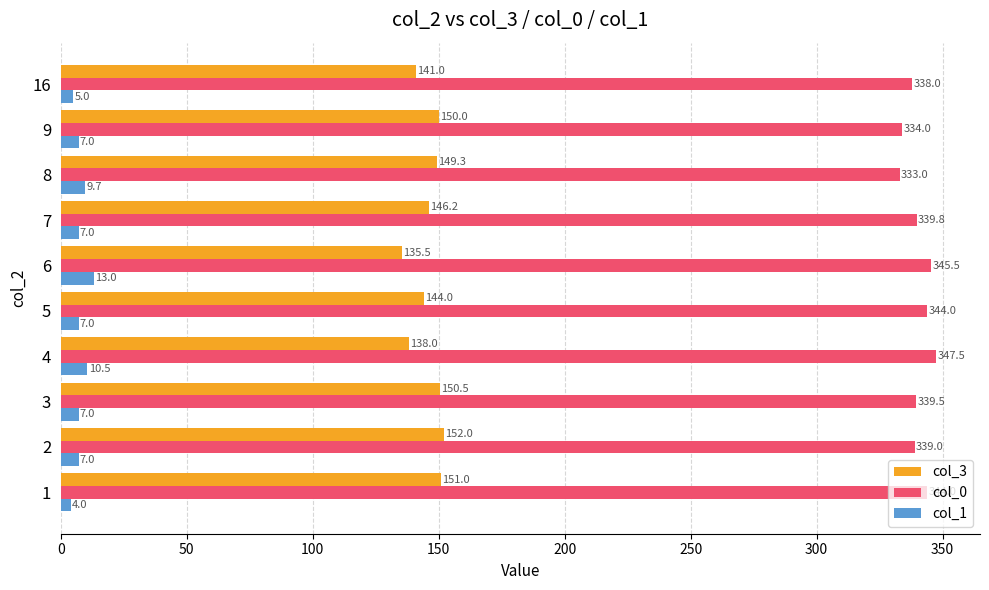

The col_1 series shows 7.0 at 3. True or false?

True